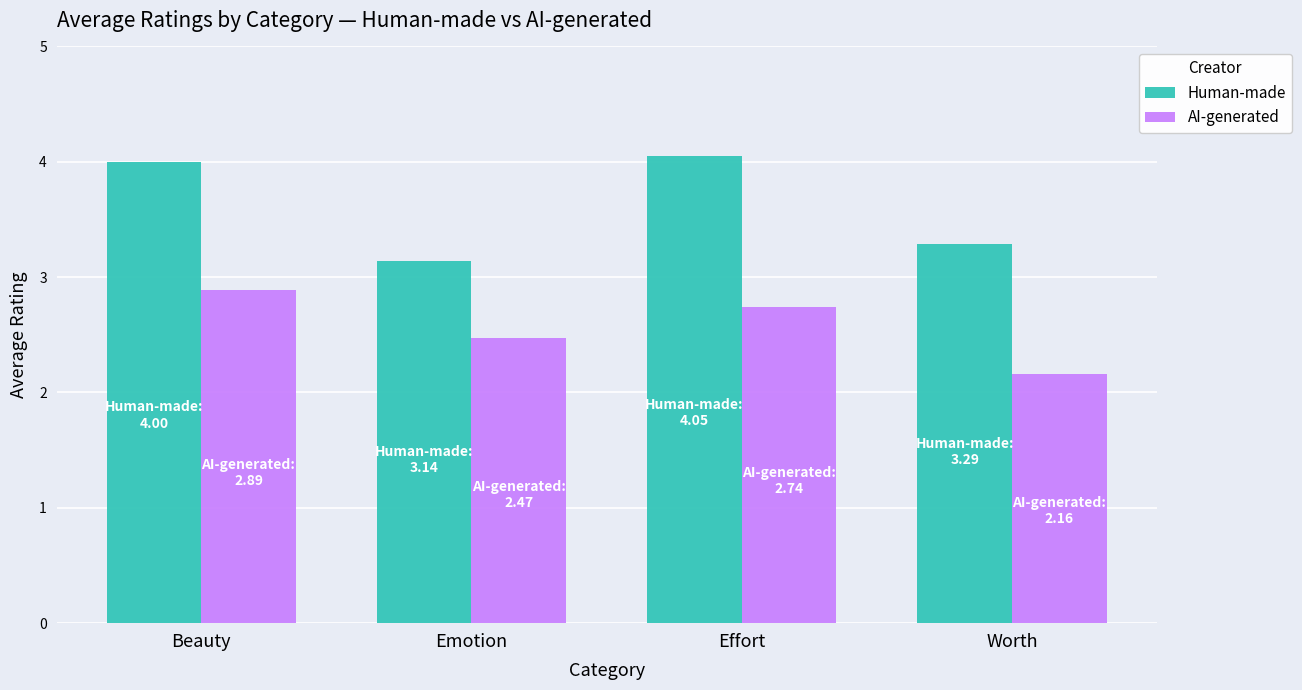

What is the label of the 1st bar from the left?

Beauty